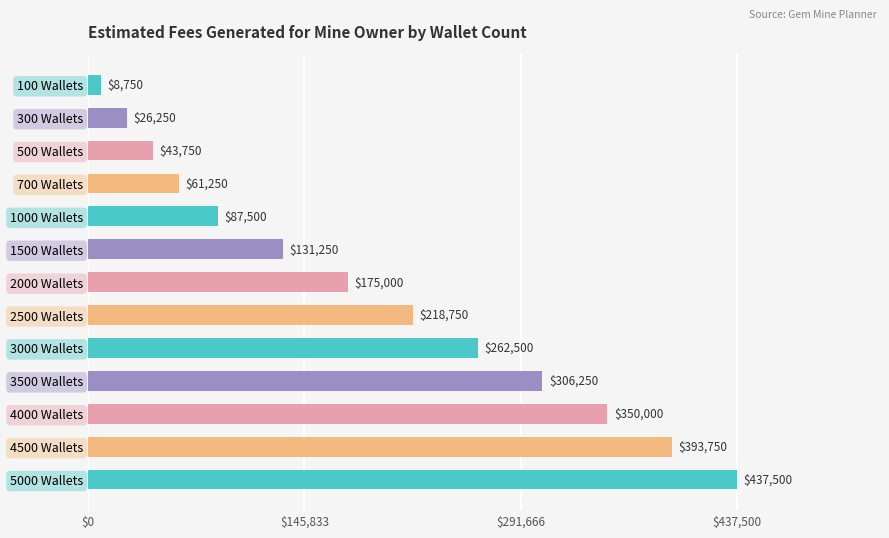

How many distinct data groups are displayed?

1